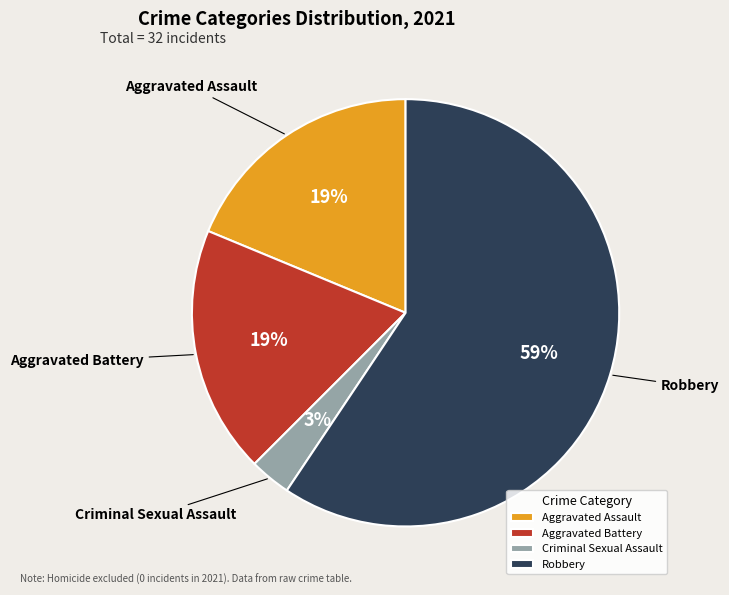

Which category has the biggest portion of the pie?

Robbery